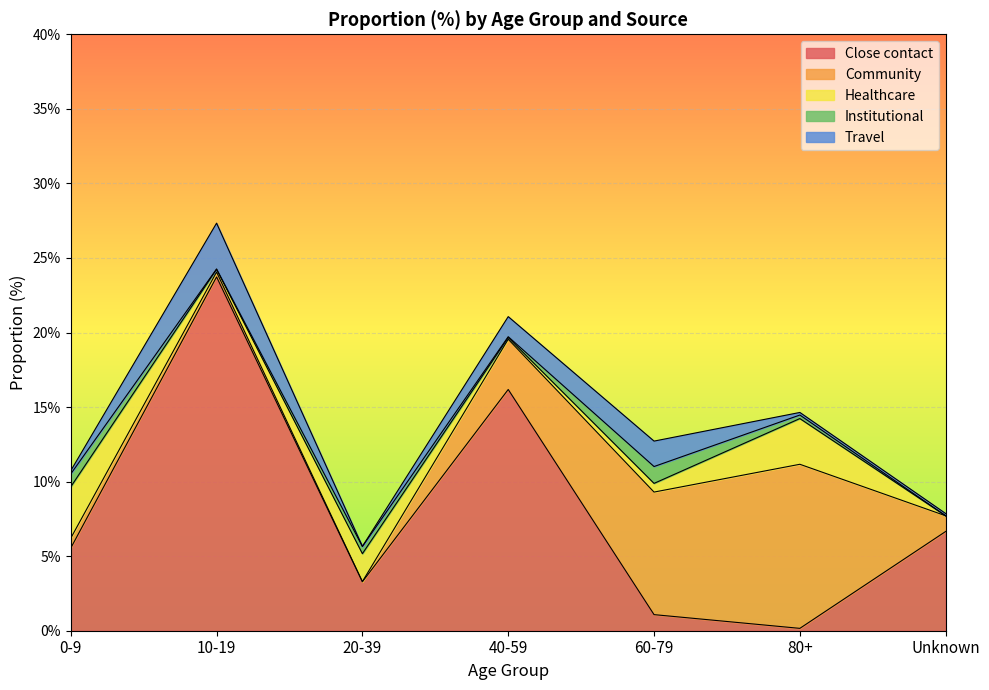

Rank the series at 10-19 from highest to lowest value.

Close contact, Travel, Community, Healthcare, Institutional